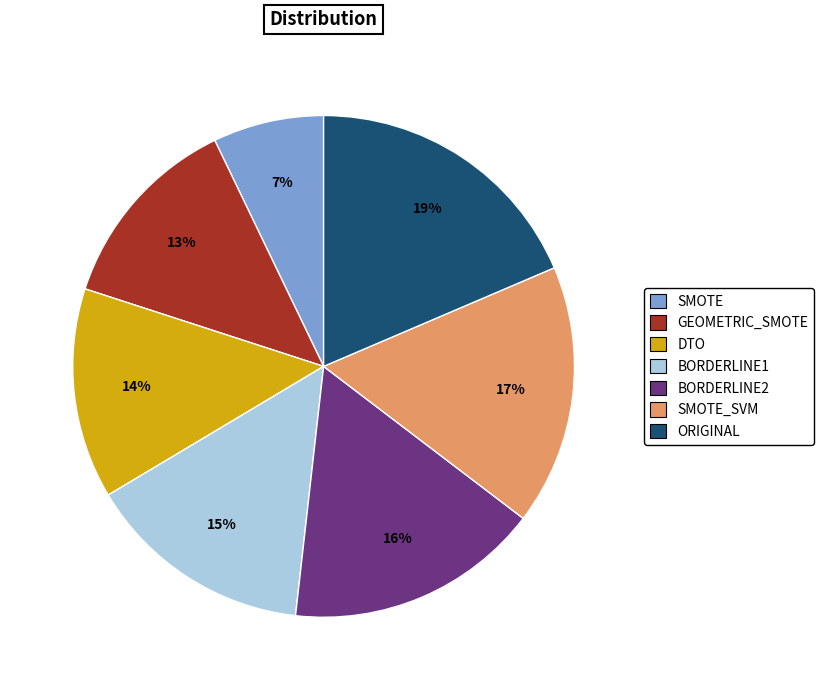

Which category has the biggest portion of the pie?

ORIGINAL